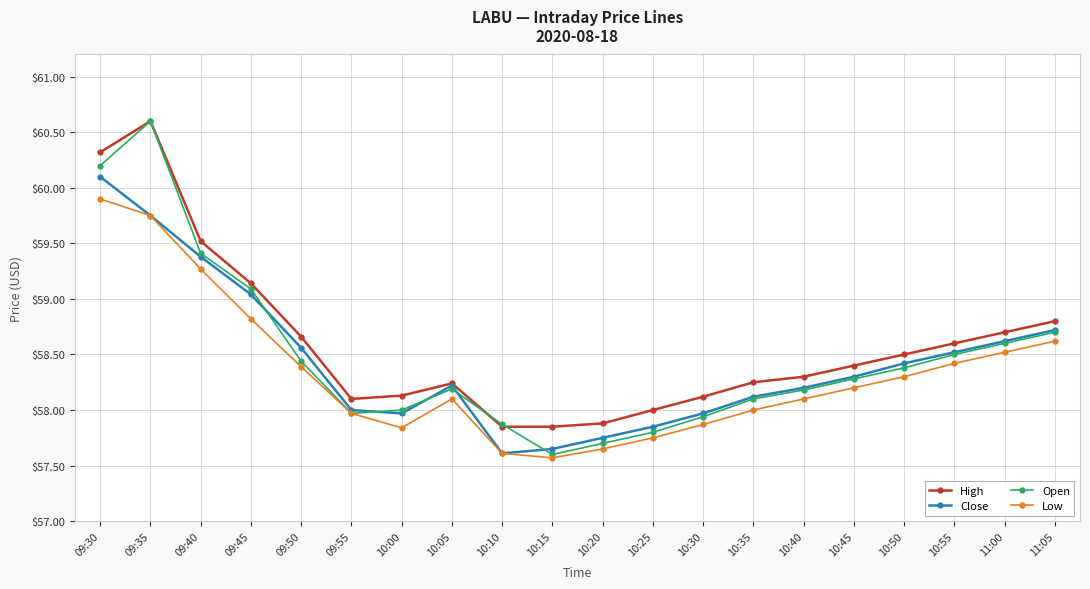

Between 09:45 and 09:55, which series saw the biggest shift?

Open